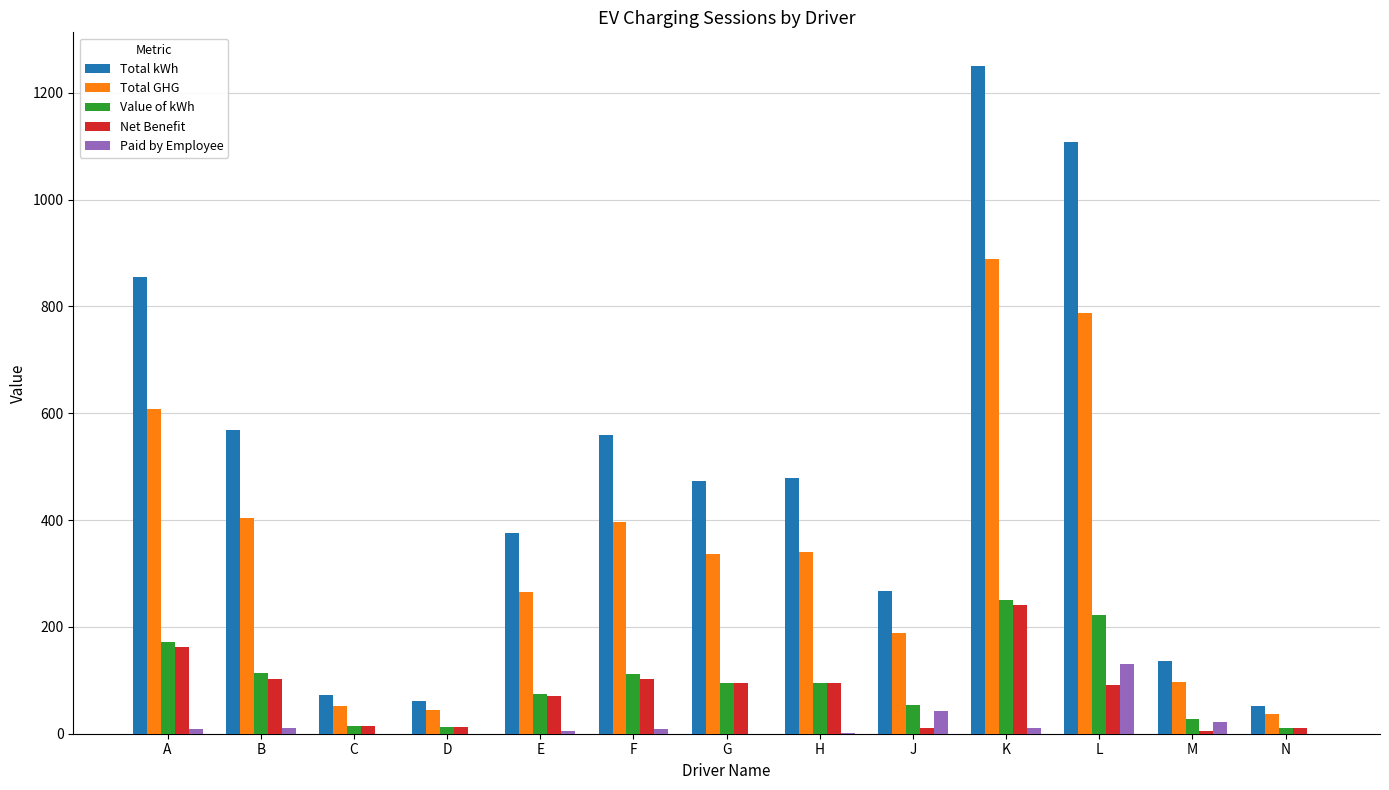

The value of Total kWh at A is 855.9. True or false?

True